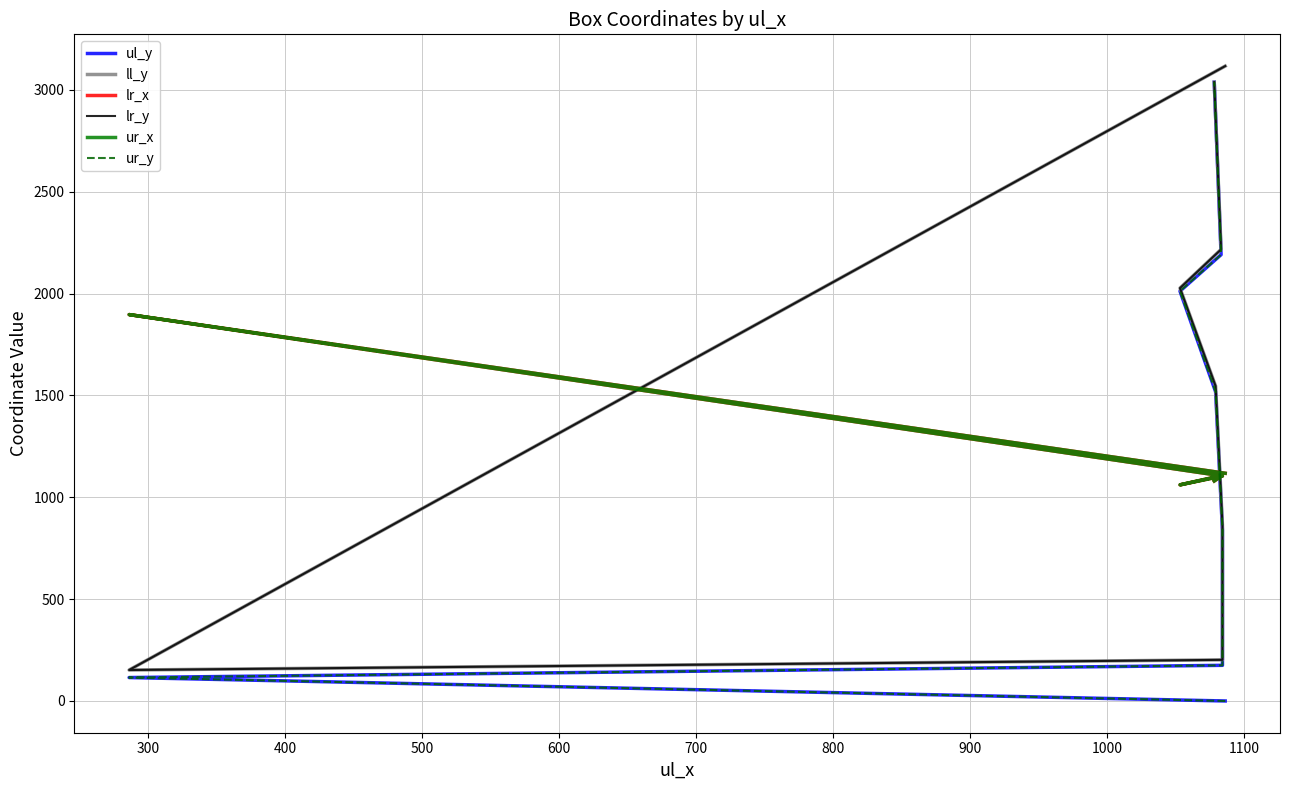

Is it true that ul_y equals 115 at 300?

True